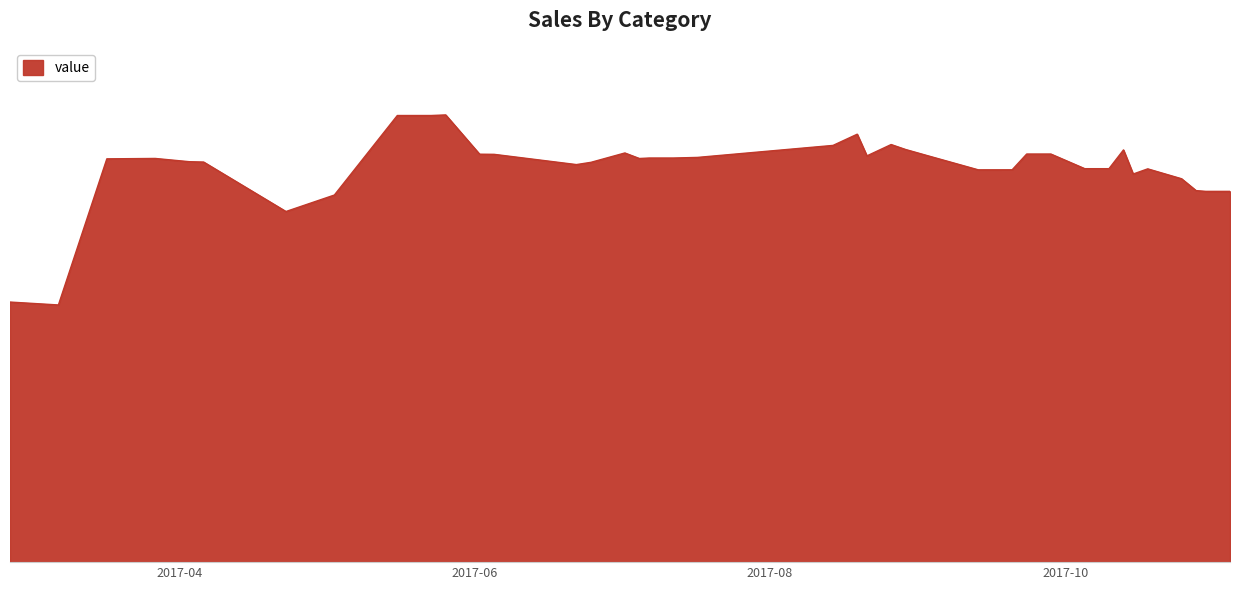

Does the chart display data point markers on the line(s)?

No